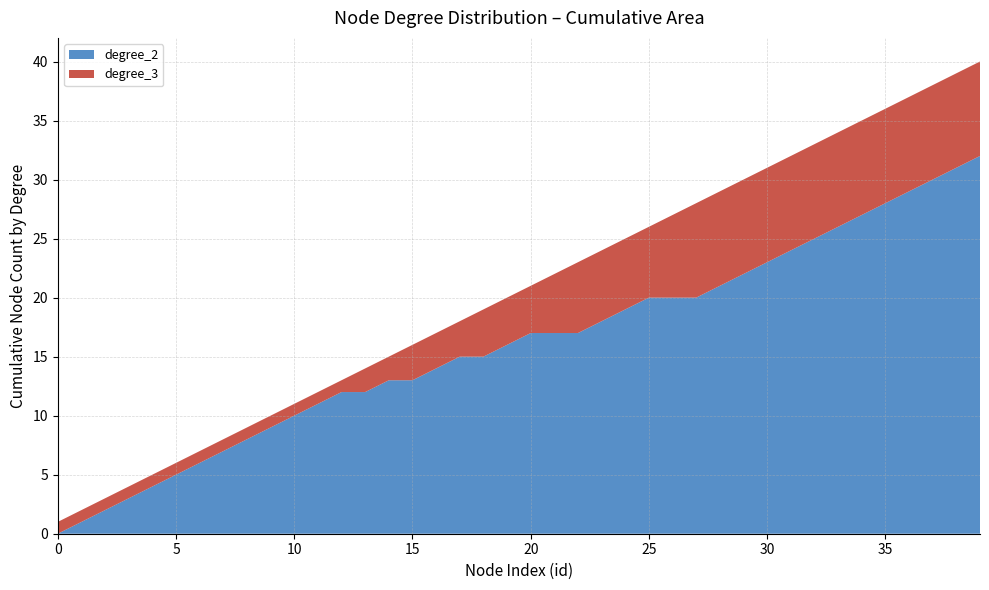

The value of degree_2 at 30 is 32. True or false?

False